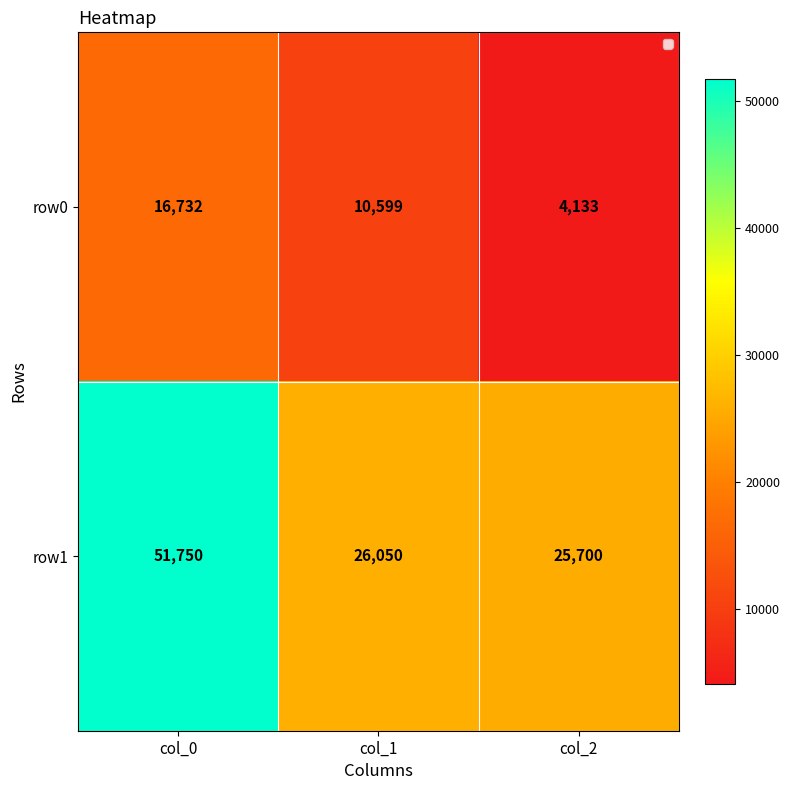

Reading left to right, list all the values displayed in this chart.

row0: 16732	10599	4133
row1: 51750	26050	25700